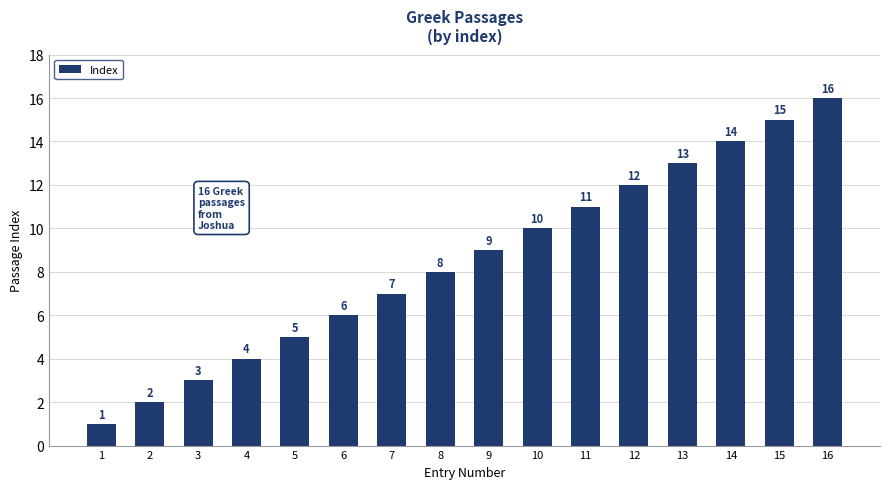

Which has a higher value, 13 or 2?

13